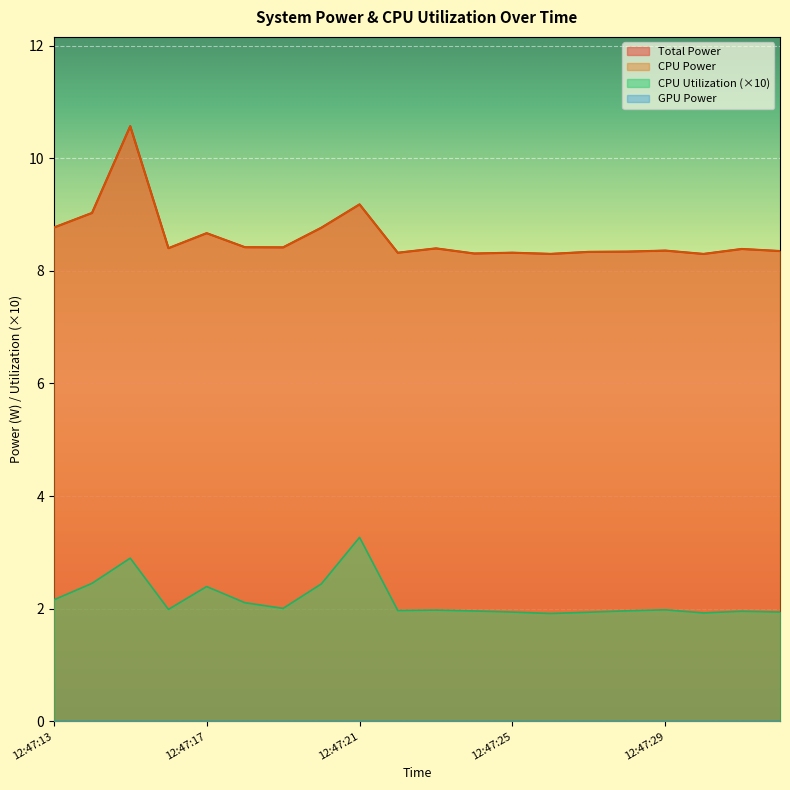

What is the difference between the maximum and minimum values in the CPU Utilization series?

1.4